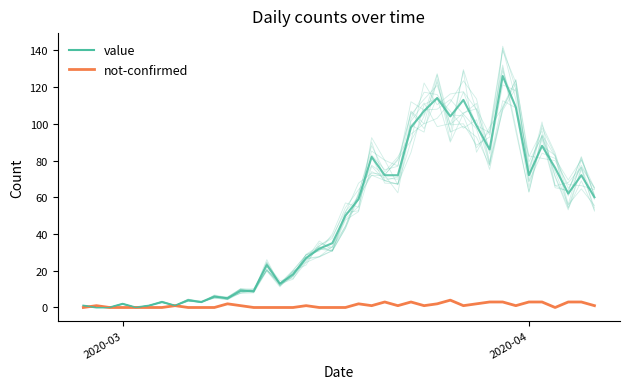

Which series has the largest range (max minus min)?

value